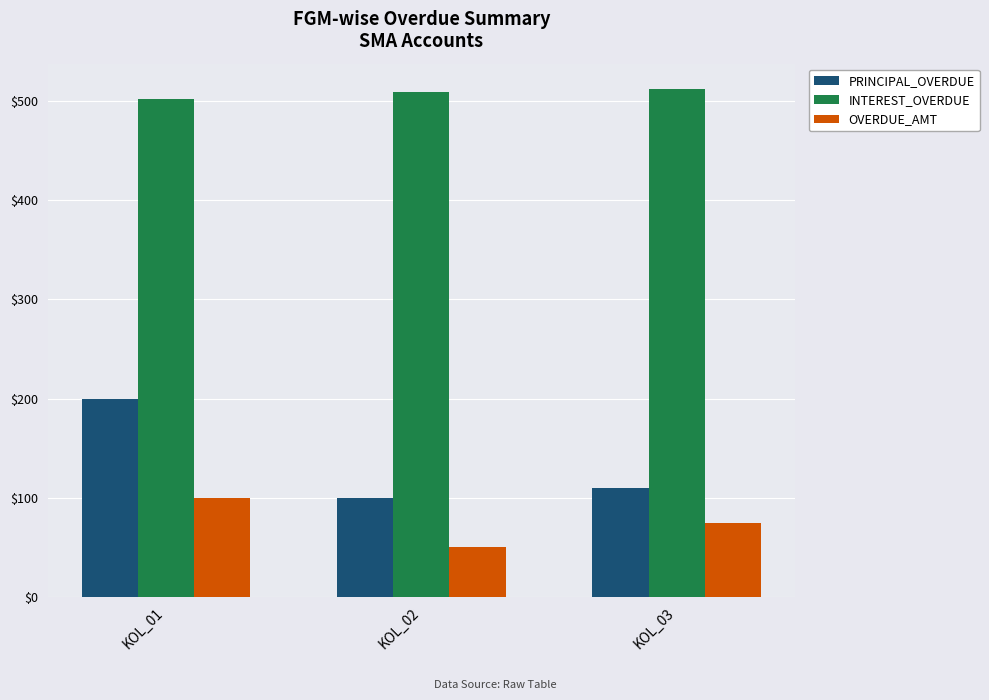

Between KOL_02 and KOL_03, which series saw the biggest shift?

OVERDUE_AMT